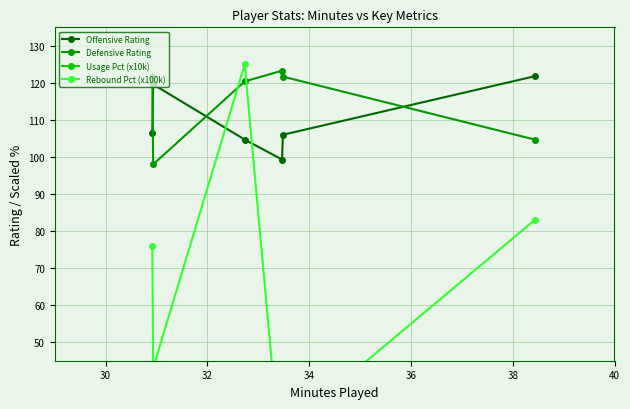

How many interior local valleys does the Offensive Rating series have?

1